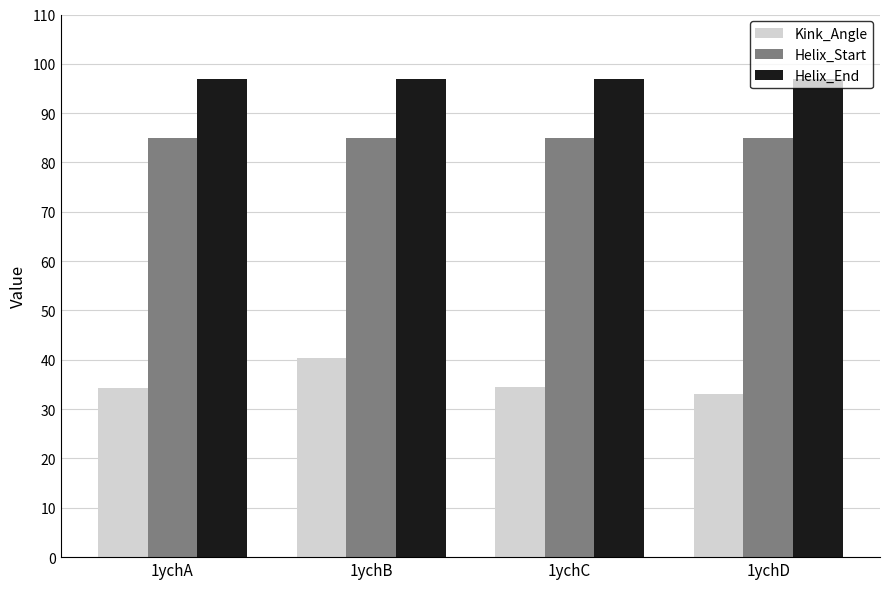

Which series has the largest total across all categories?

Helix_End